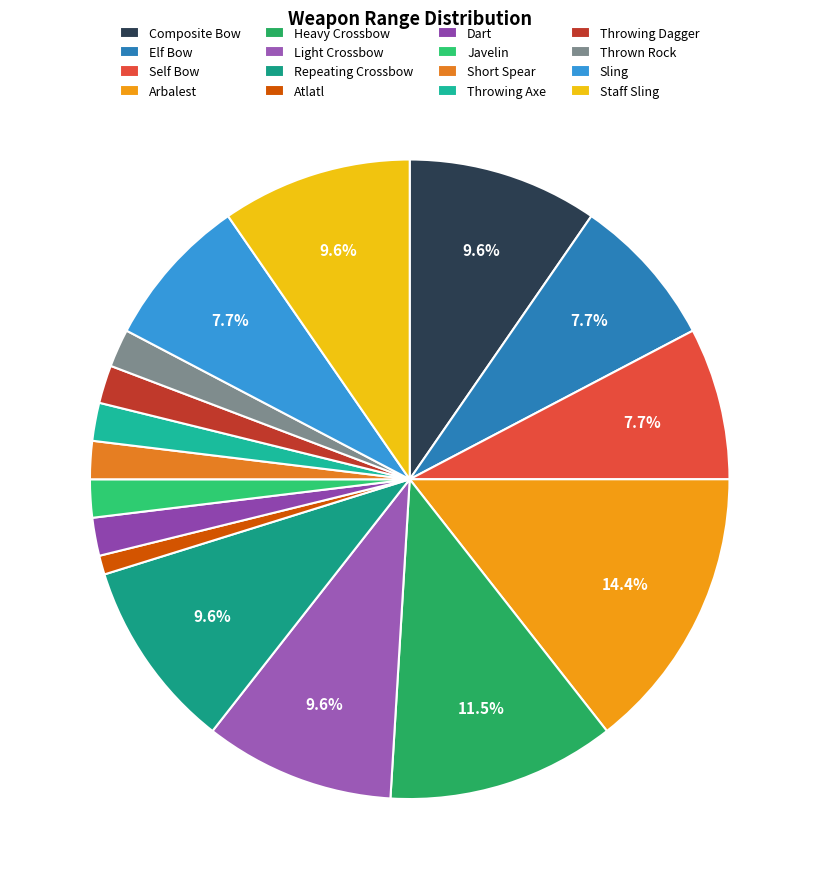

Is there a majority slice in this chart?

No